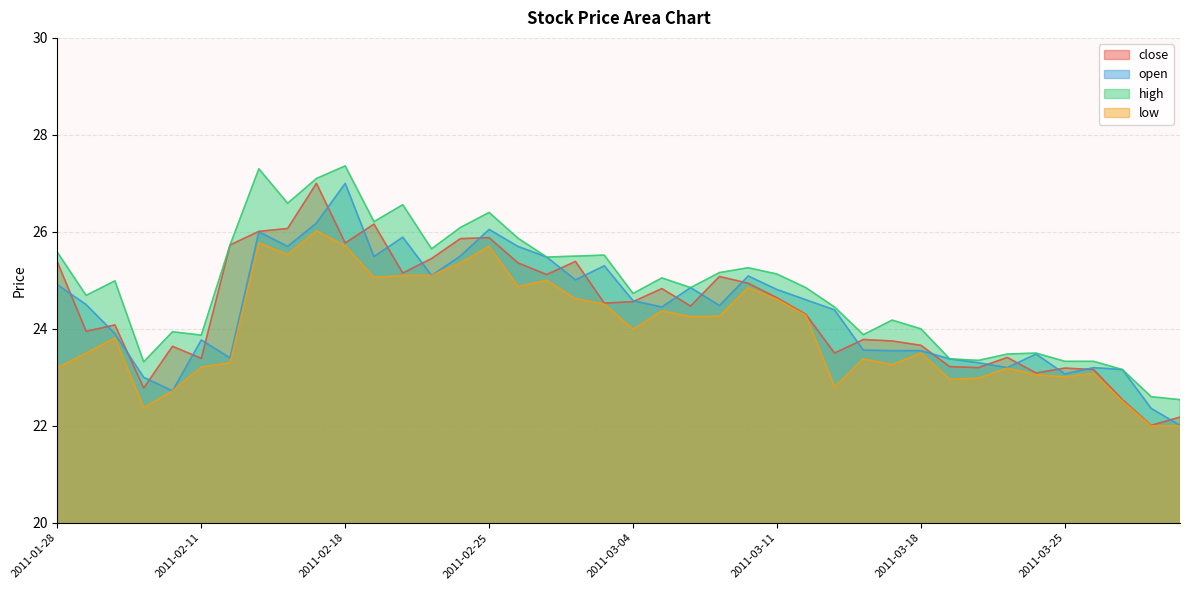

Where is the first local minimum for high?

2011-01-31